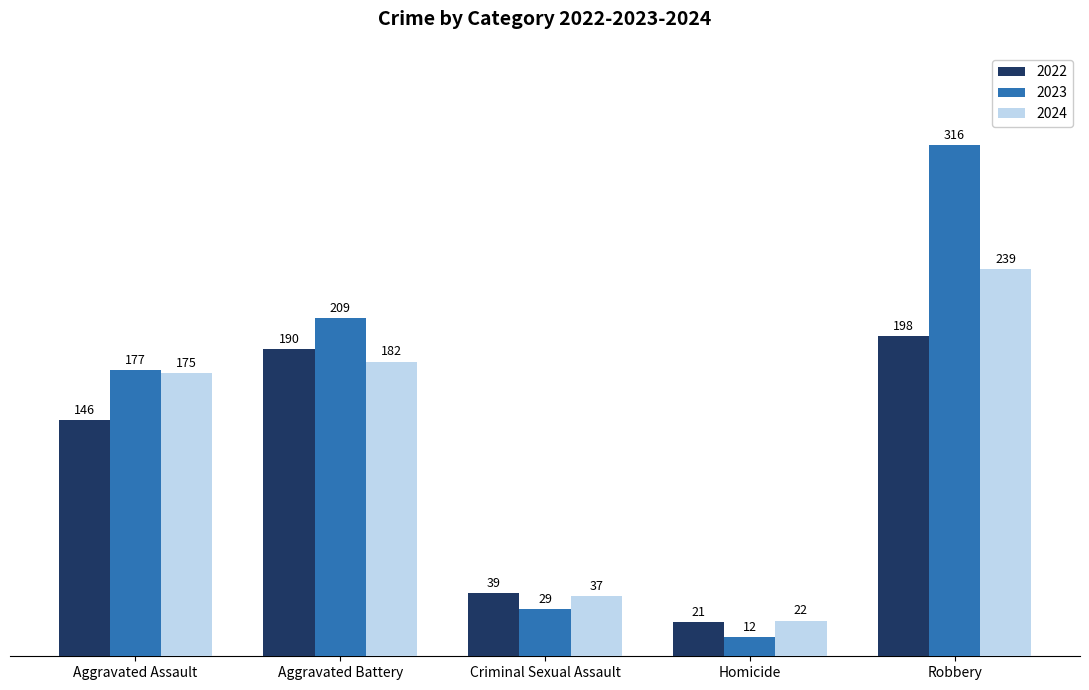

Reading left to right, what are all the values shown in this chart?

2022: 146	190	39	21	198
2023: 177	209	29	12	316
2024: 175	182	37	22	239